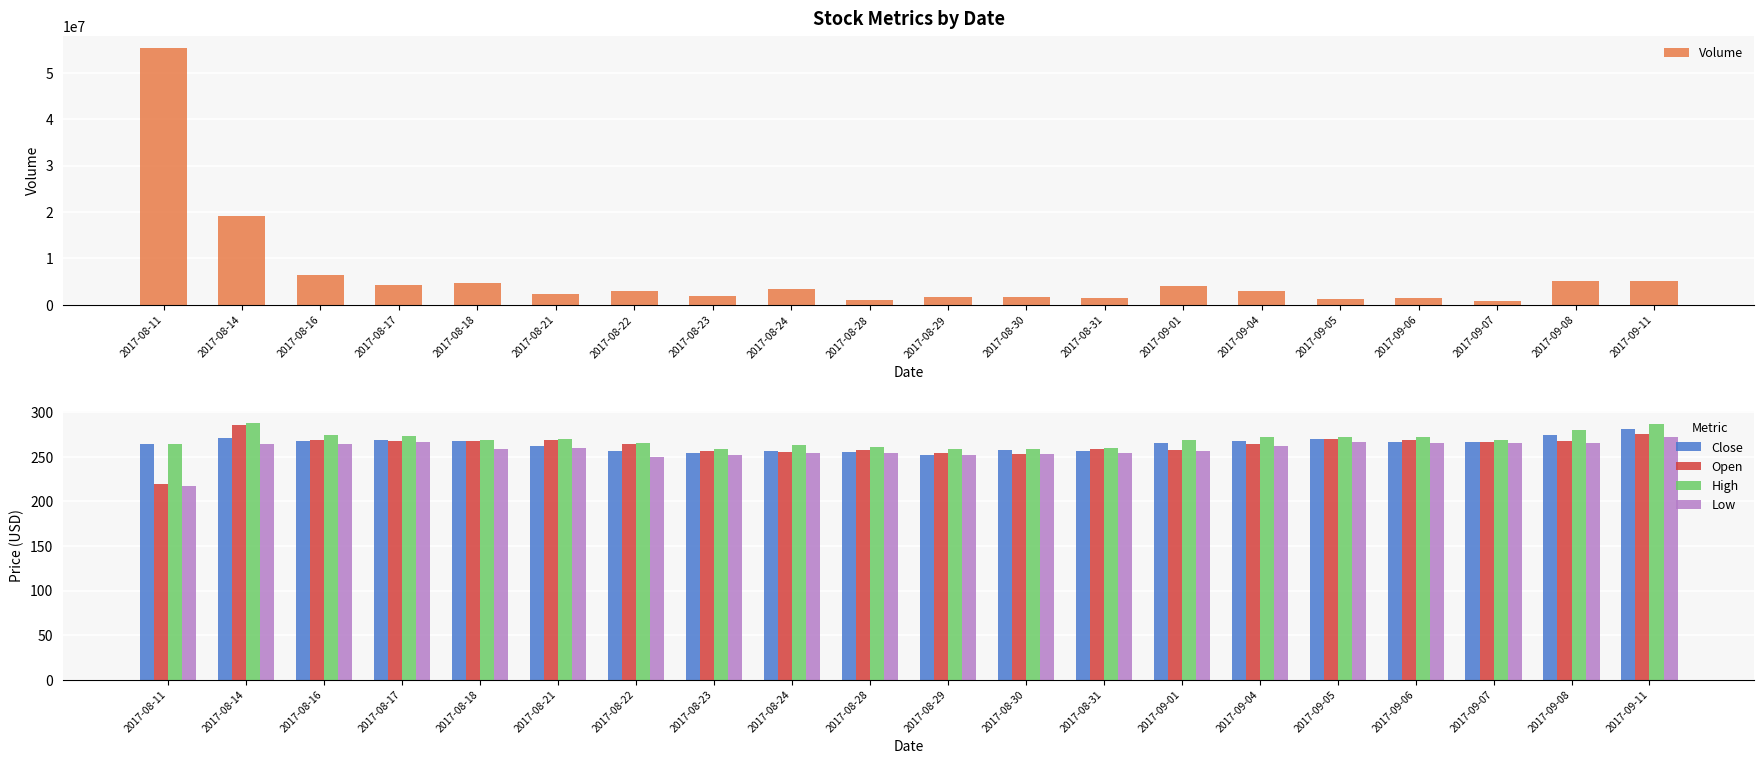

What value does the High series have at 2017-08-21?

269.9